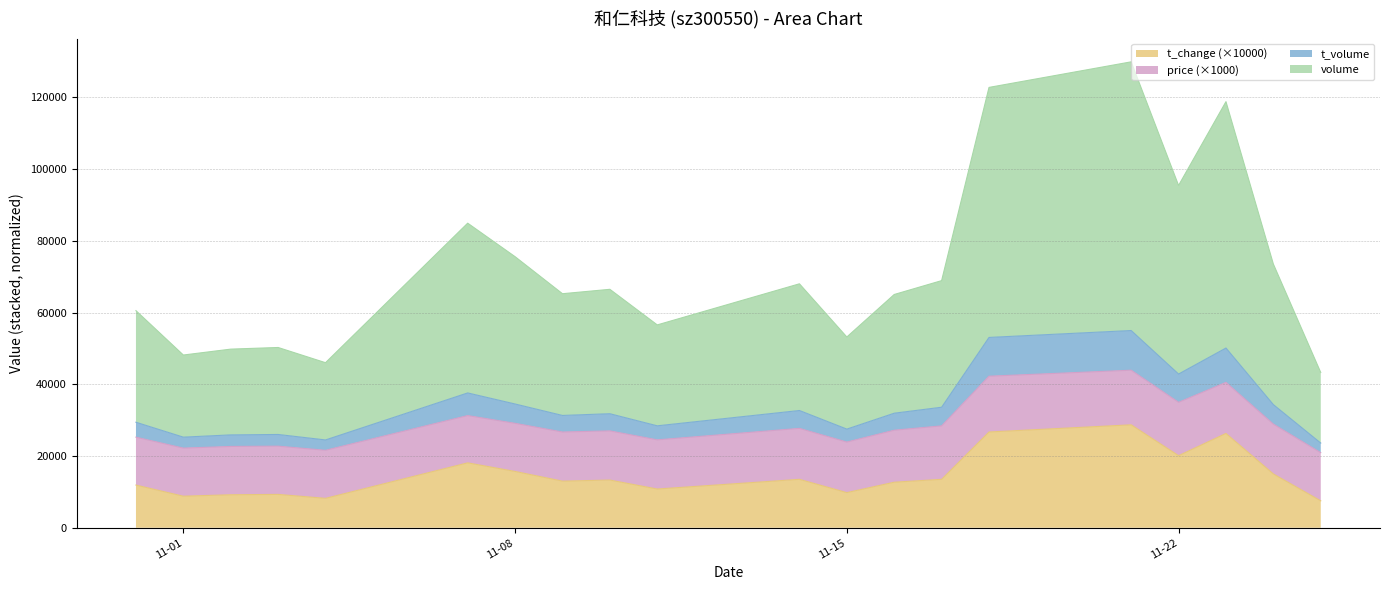

Between 2022-11-16 and 2022-11-09, which is larger?

2022-11-09